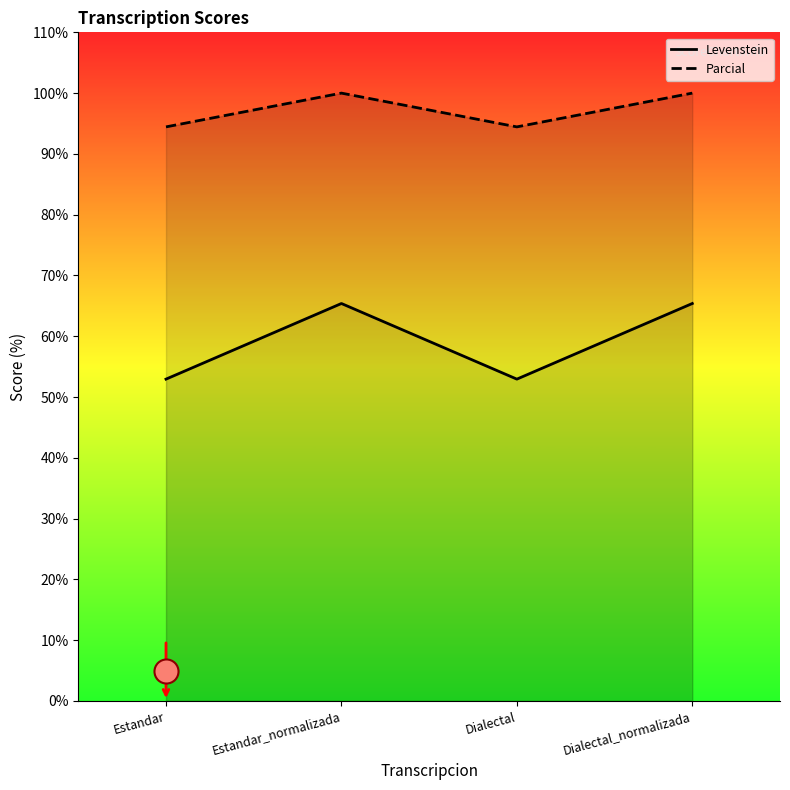

Which series has the largest Y range (max minus min)?

Levenstein